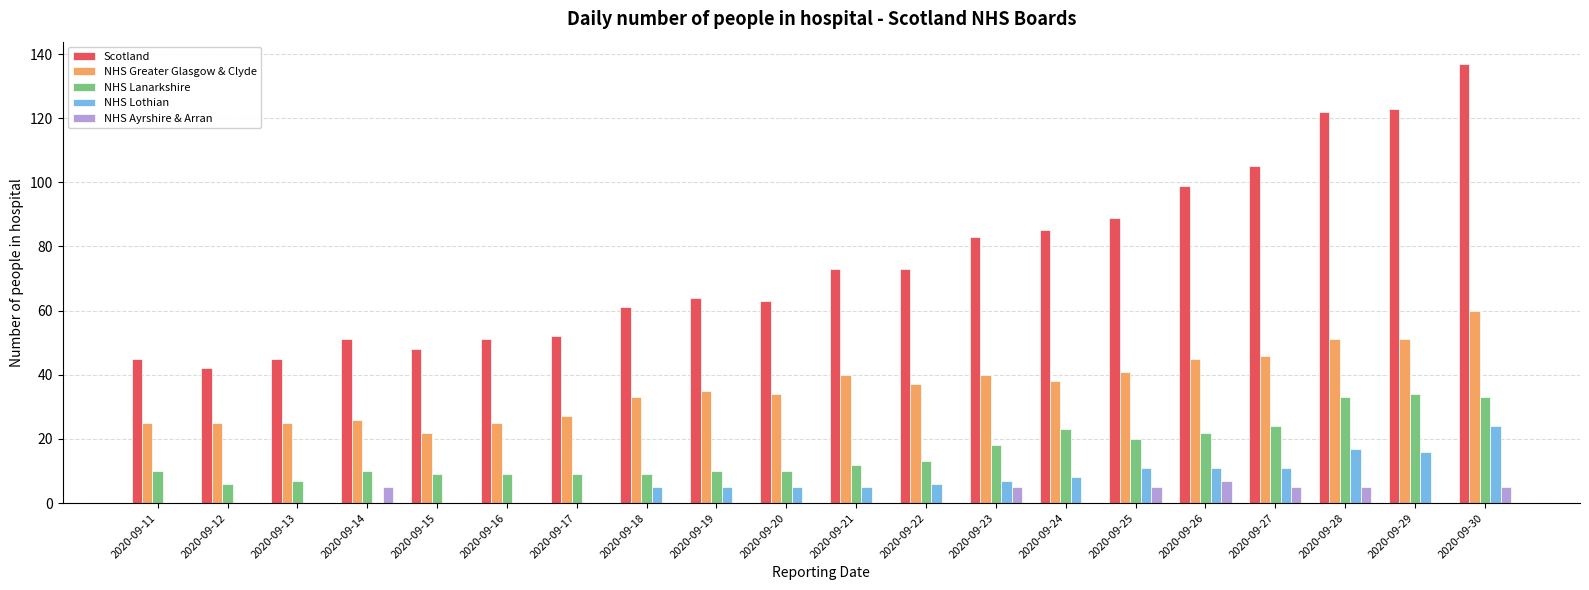

Does the chart contain stacked bars?

No